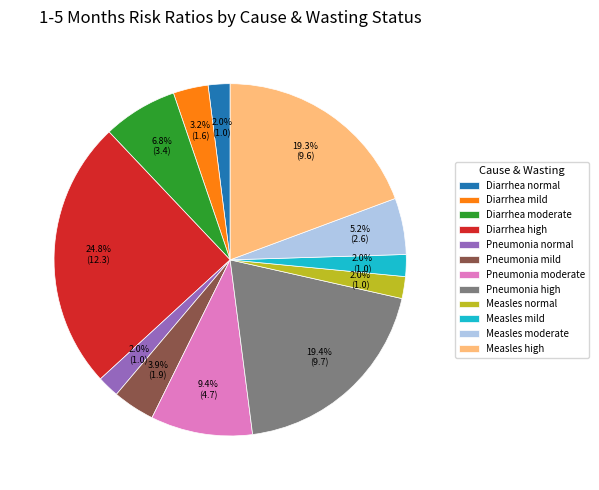

Combined, do Measles moderate and Pneumonia moderate account for over 50%?

No